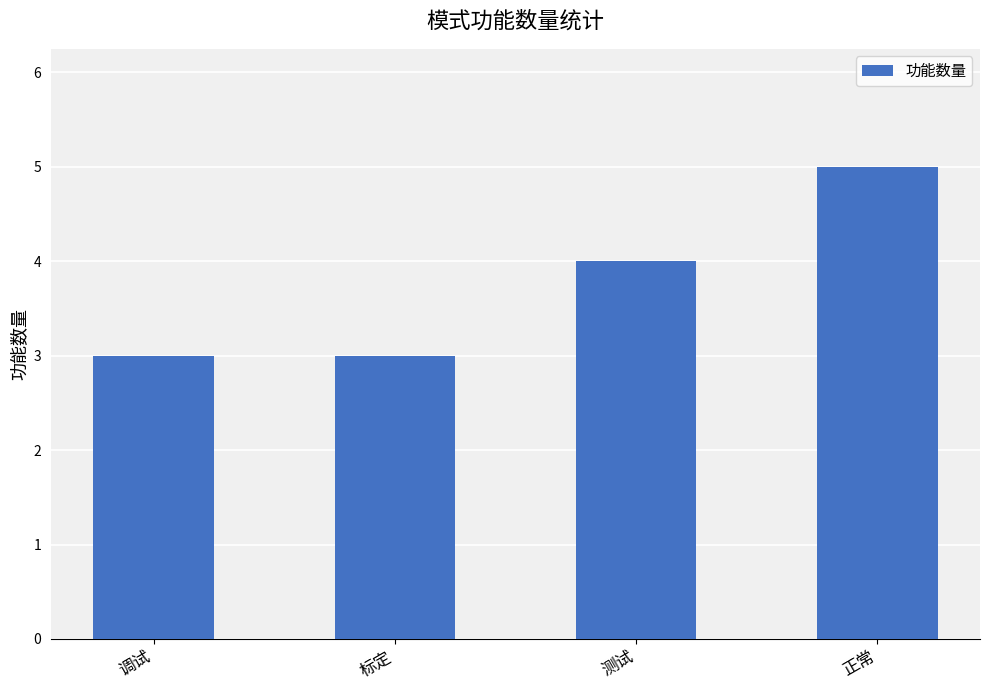

What is the difference between the maximum and minimum values?

2